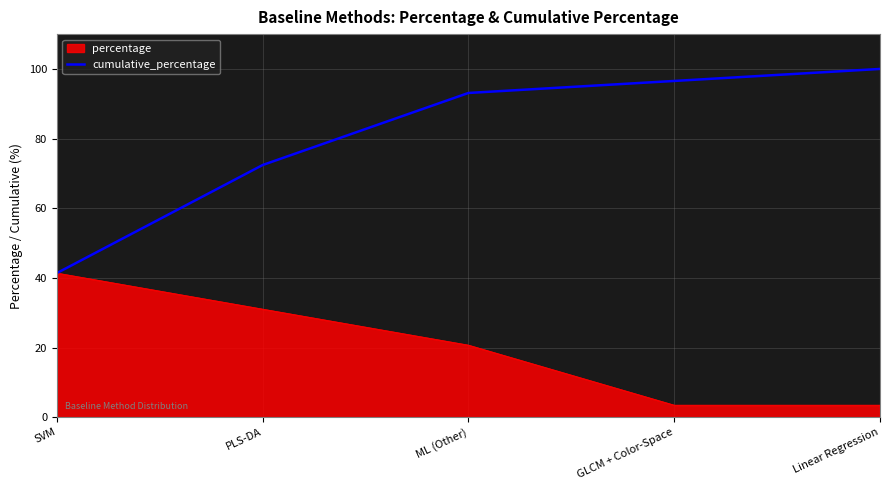

True or false: cumulative_percentage has a value of 28.2 at ML (Other).

False